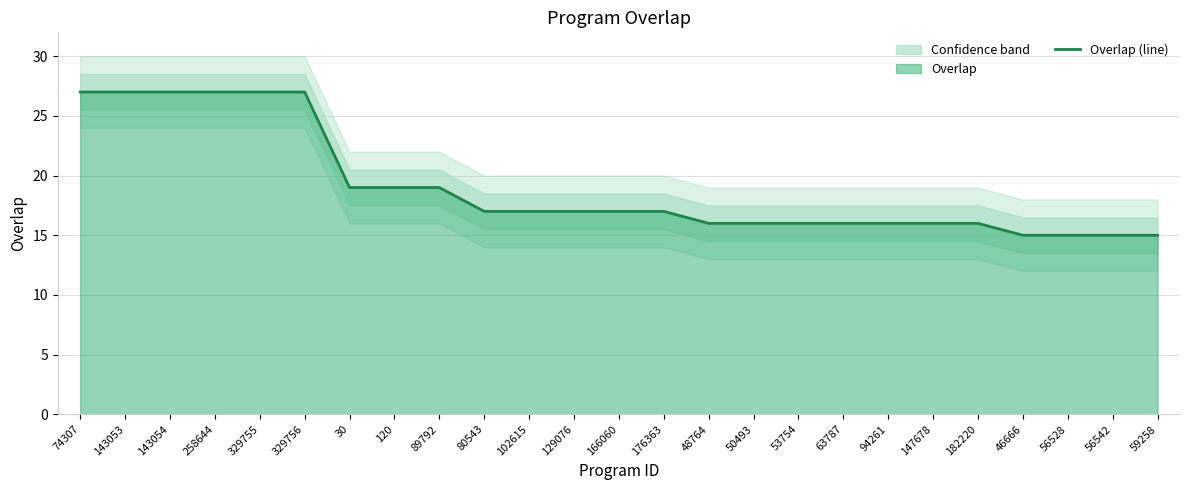

Reading left to right, what are all the values shown in this chart?

27	27	27	27	27	27	19	19	19	17	17	17	17	17	16	16	16	16	16	16	16	15	15	15	15